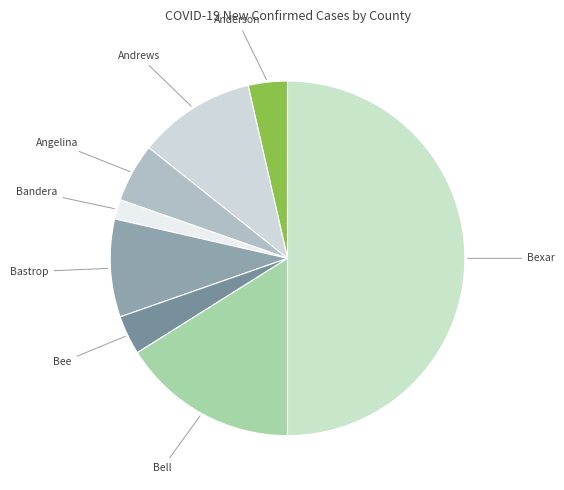

What is the largest slice in the pie chart?

Bexar